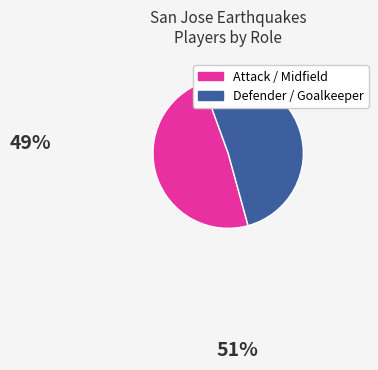

How many slices are in this pie chart?

2